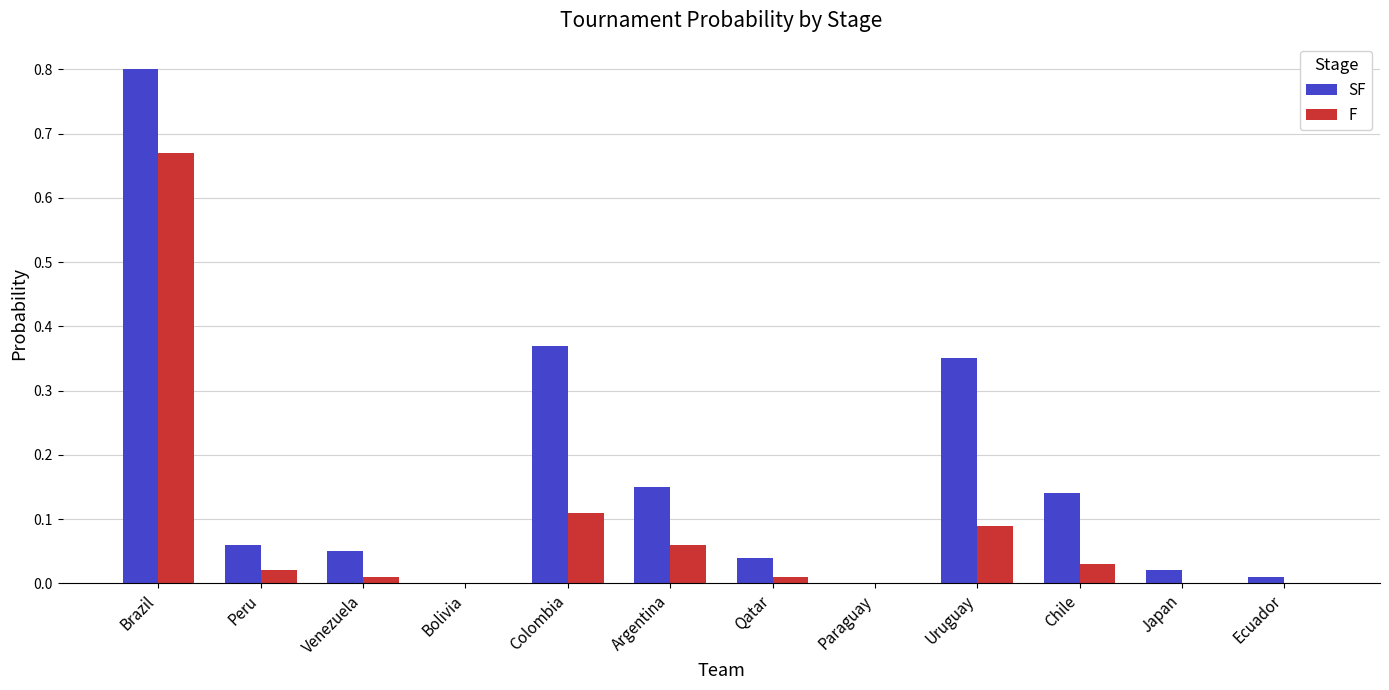

What is the sum of all SF values?

2.0